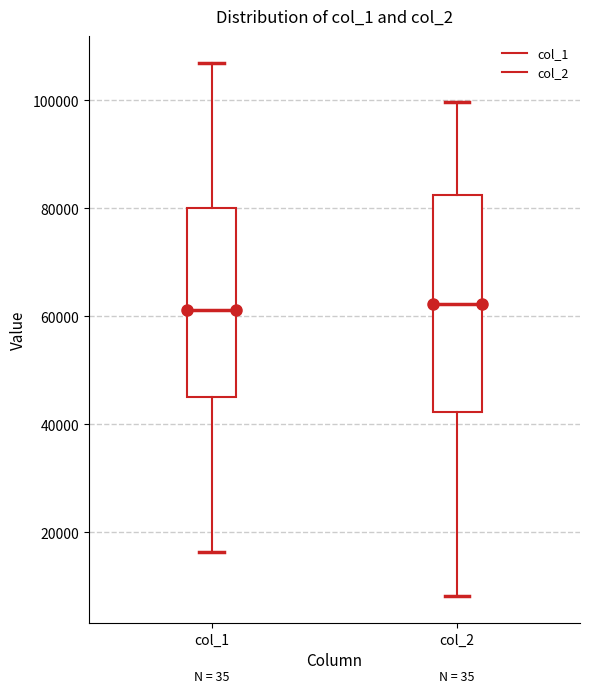

Reading left to right, read every box against the y-axis: the position of its median line, the range the box covers, and the ends of its whiskers. The values are not printed on the chart, so give them approximately, as read against the axis.

col_1: median 62000, box 46000 to 80000, whiskers 16000 to 106000
col_2: median 62000, box 42000 to 82000, whiskers 8000 to 100000